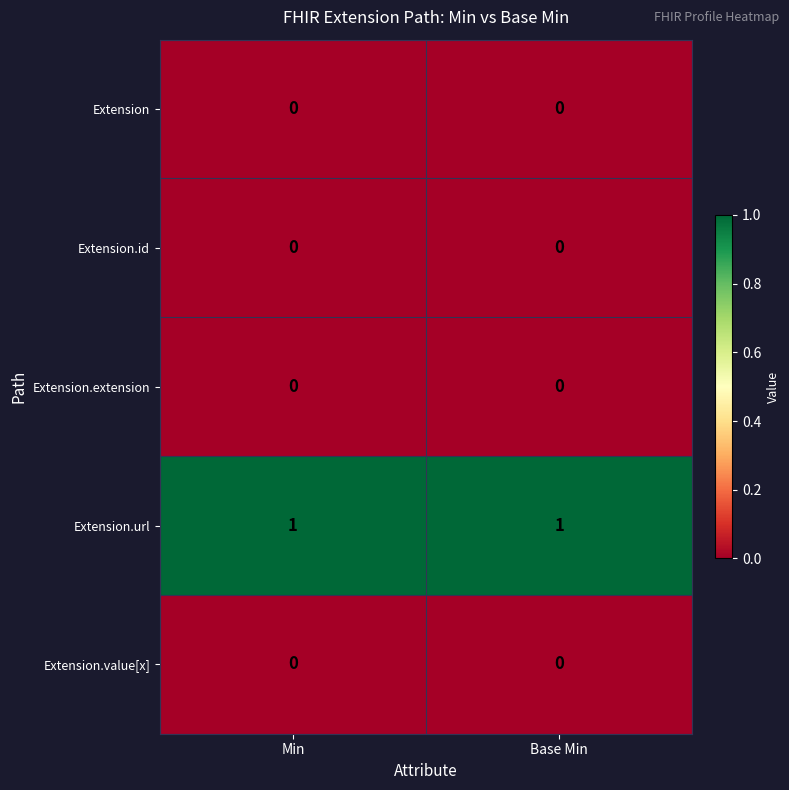

The Extension.url series shows 2 at Base Min. True or false?

False